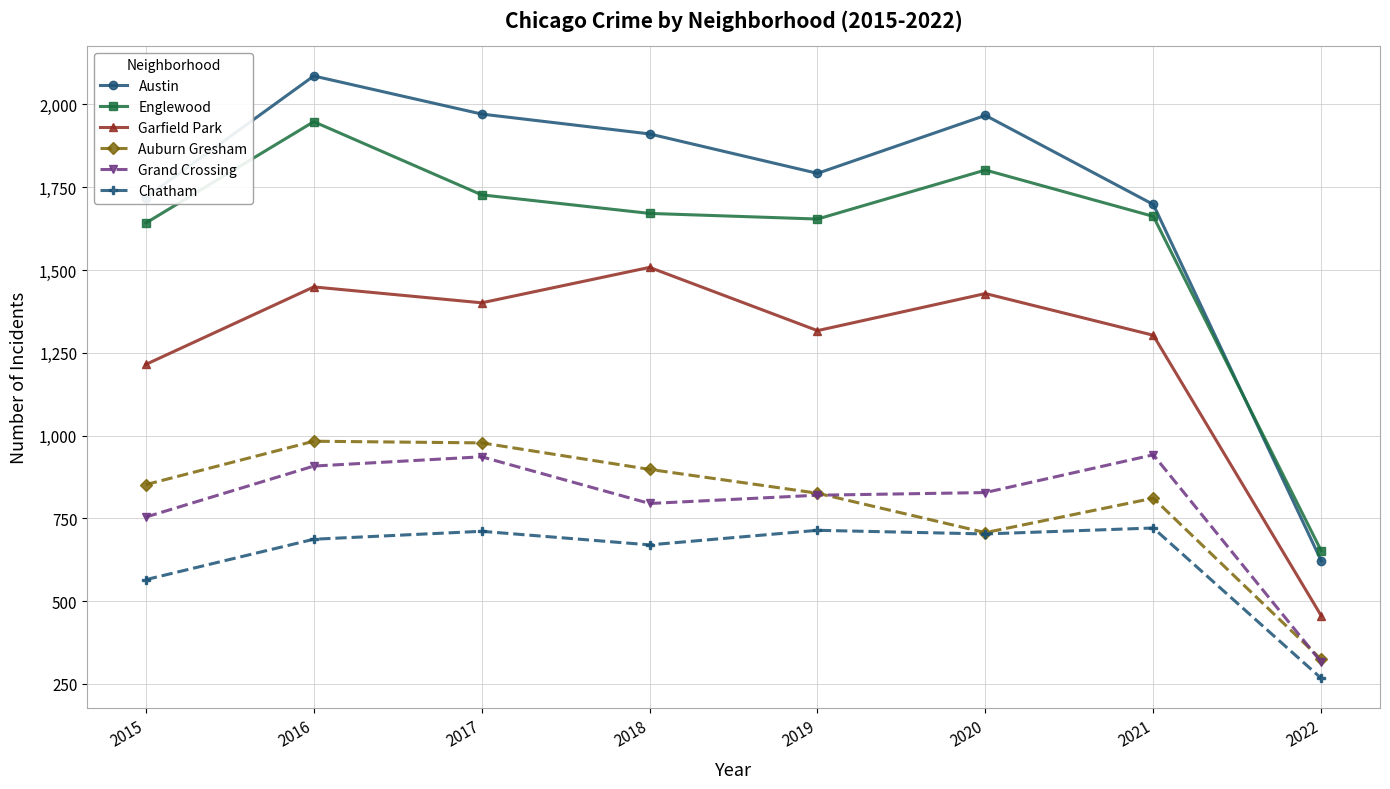

True or false: Grand Crossing and Englewood cross at least once.

False